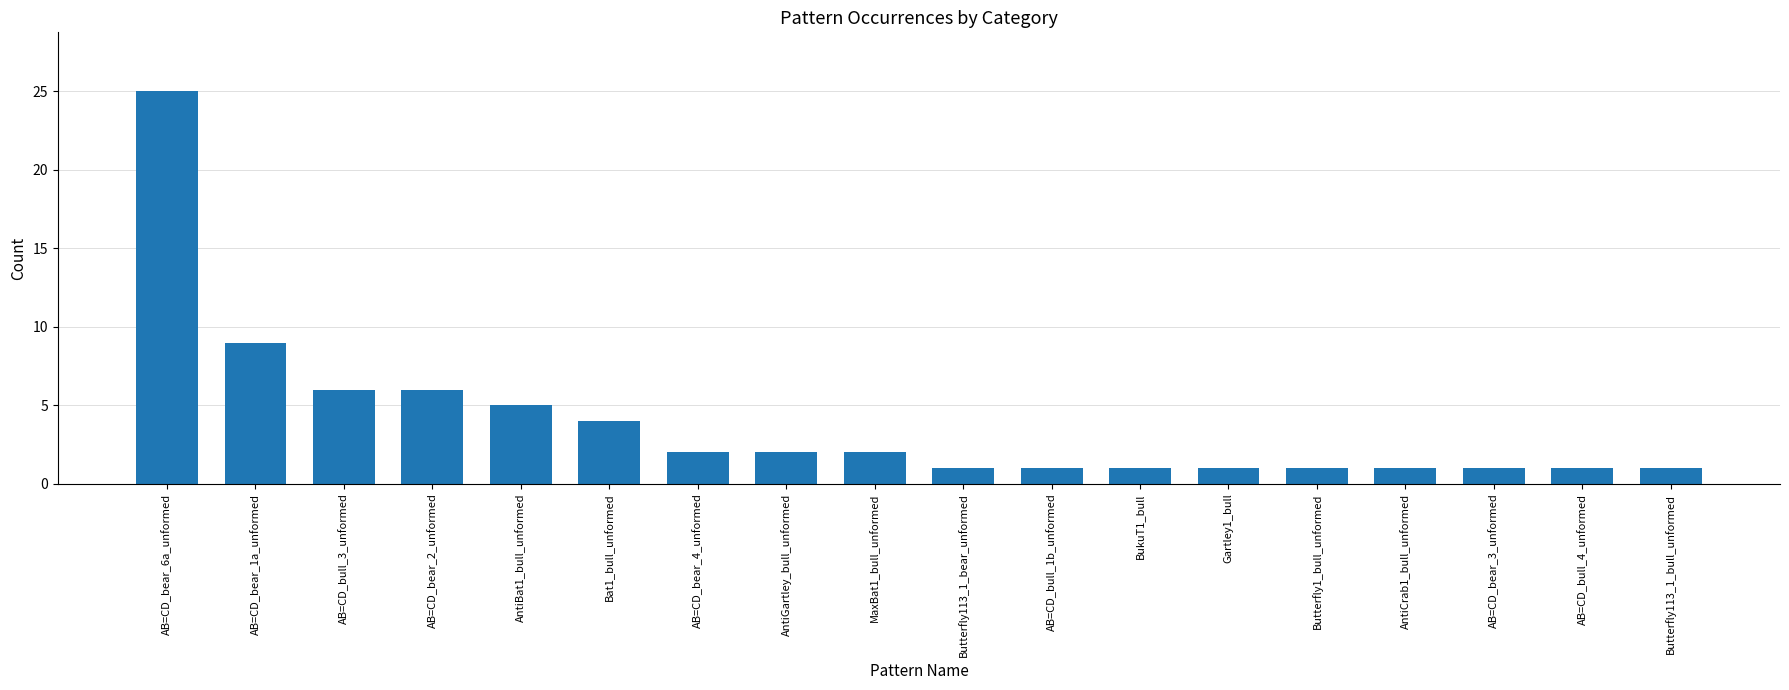

What is the average value?

4